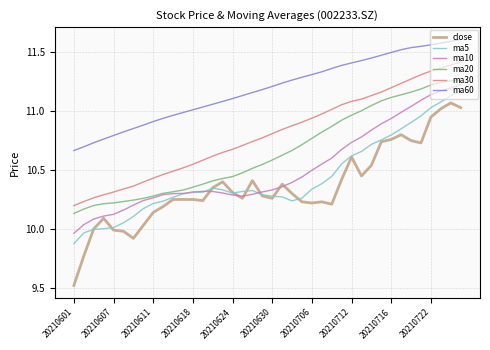

Which series has the widest spread of values?

close